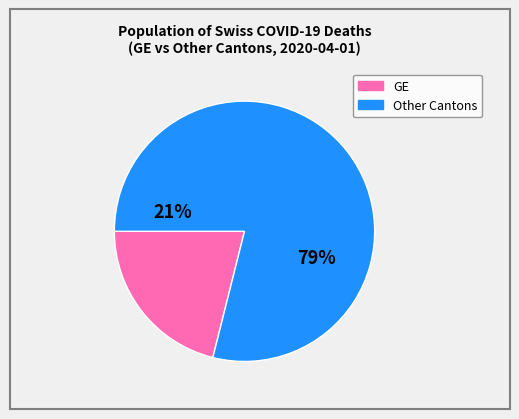

Is BE the majority of the pie?

No